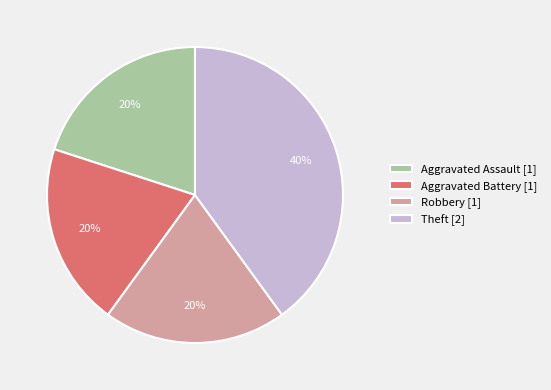

What percentage is the Theft slice, to the nearest percent?

40%